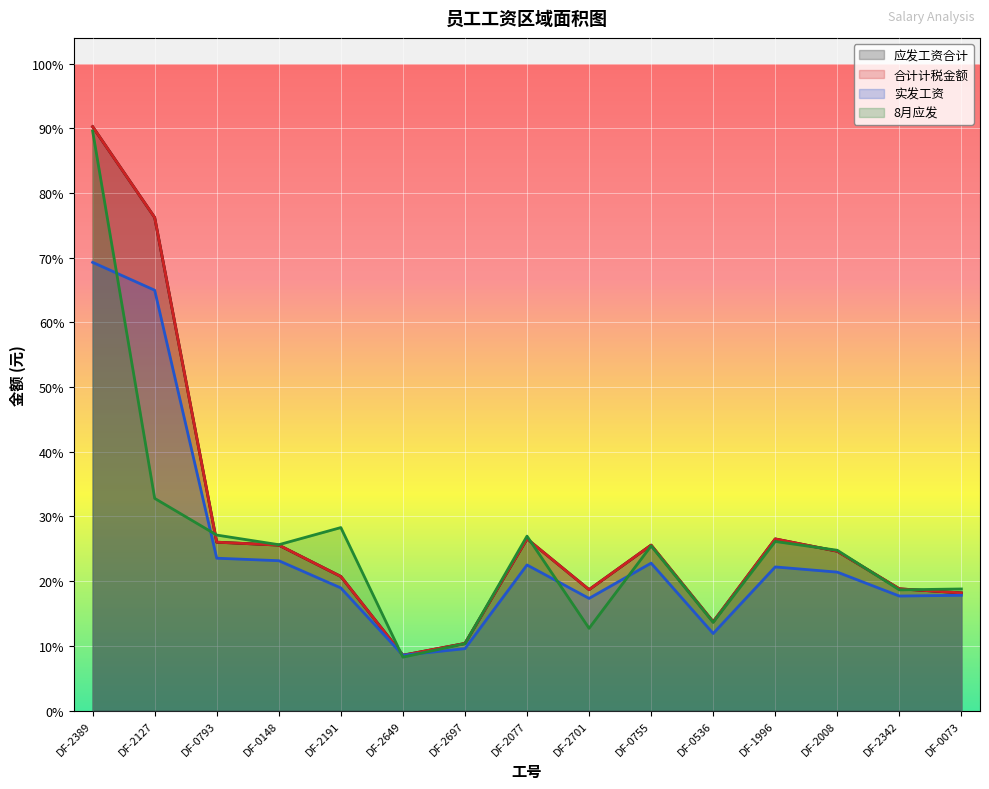

Does the chart display data point markers on the line(s)?

No